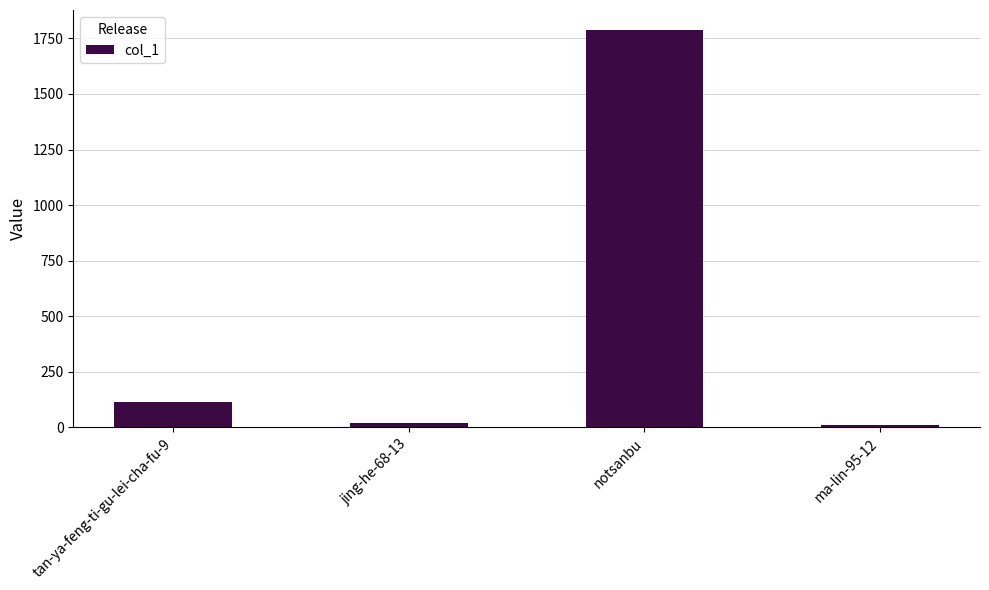

What is the label of the 4th bar from the right?

tan-ya-feng-ti-gu-lei-cha-fu-9